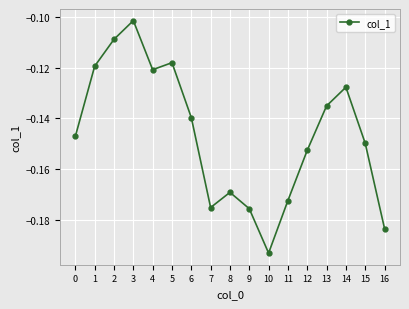

What is the difference between the maximum and second lowest values?

0.1